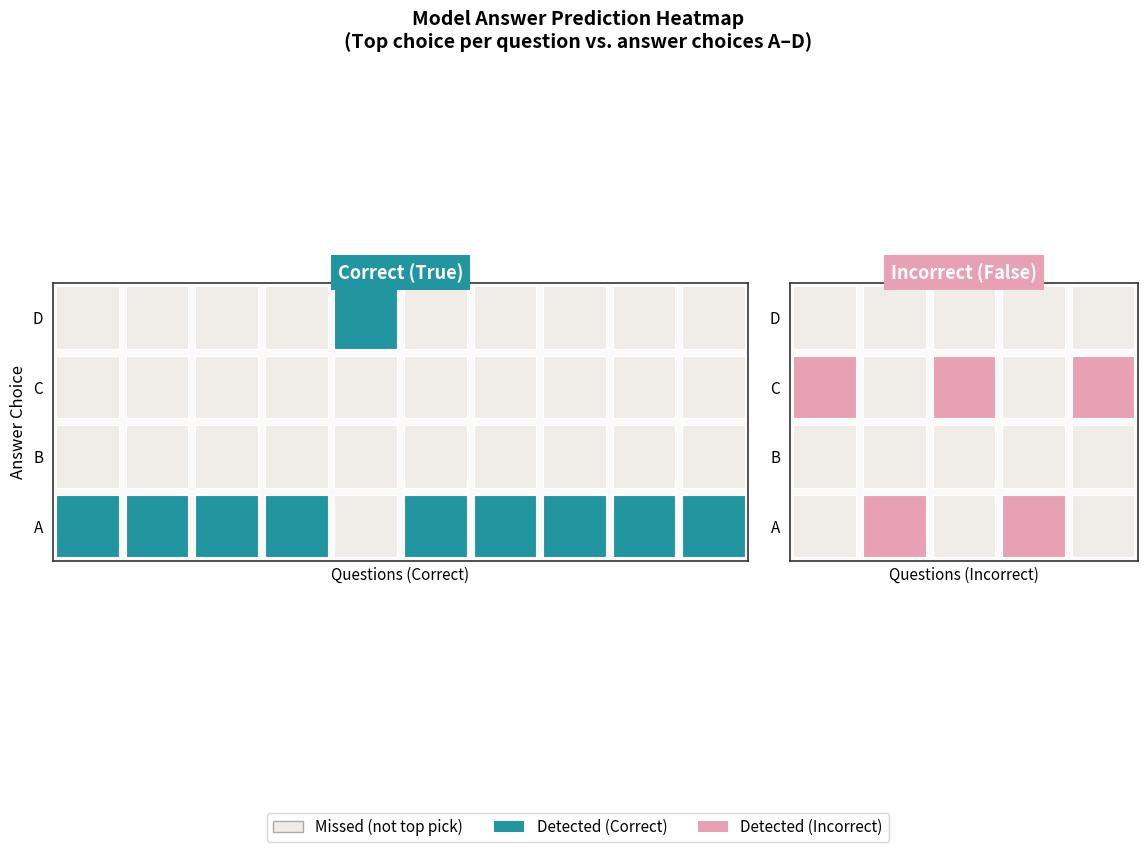

True or false: True_D has a value of 0.0 at 14.

False